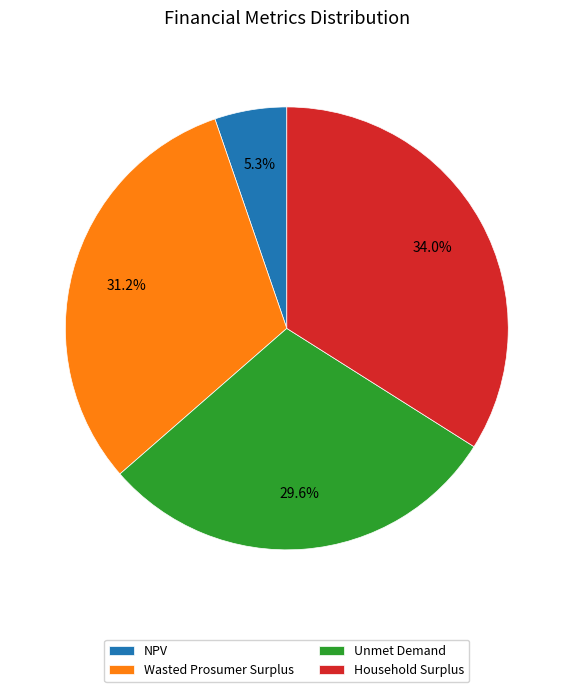

Rank the categories by value from lowest to highest.

NPV, Unmet Demand, Wasted Prosumer Surplus, Household Surplus